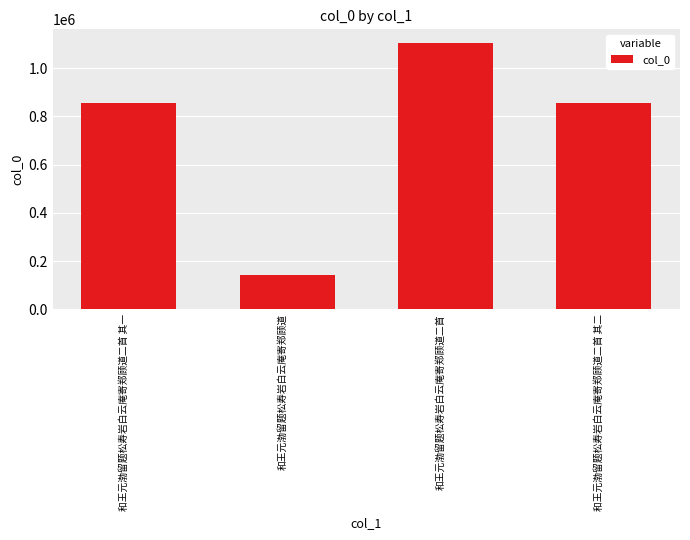

Read the value at 和王元渤留题松寿岩白云庵寄郑顾道.

141820